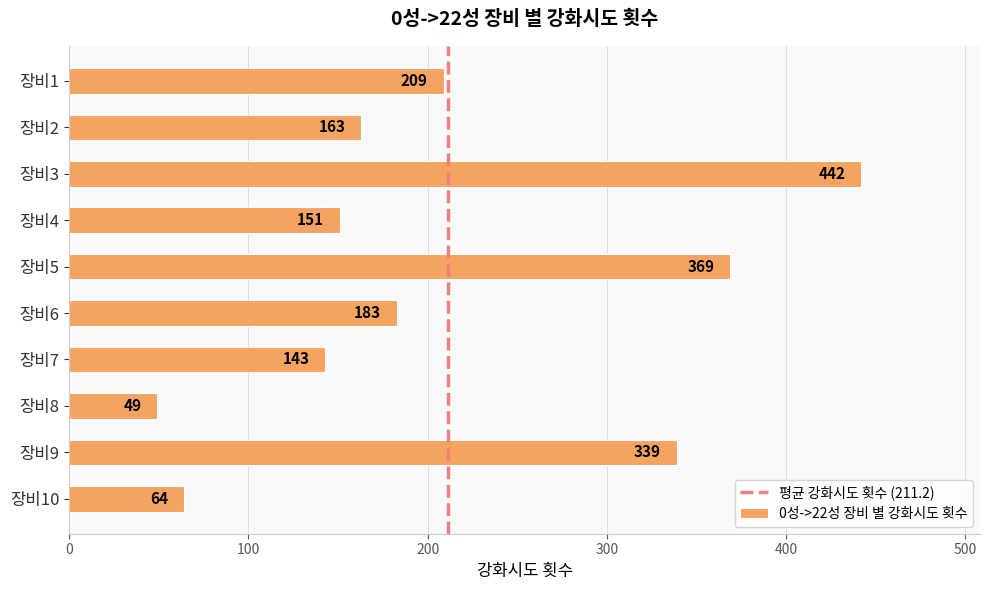

Does the chart contain stacked bars?

No